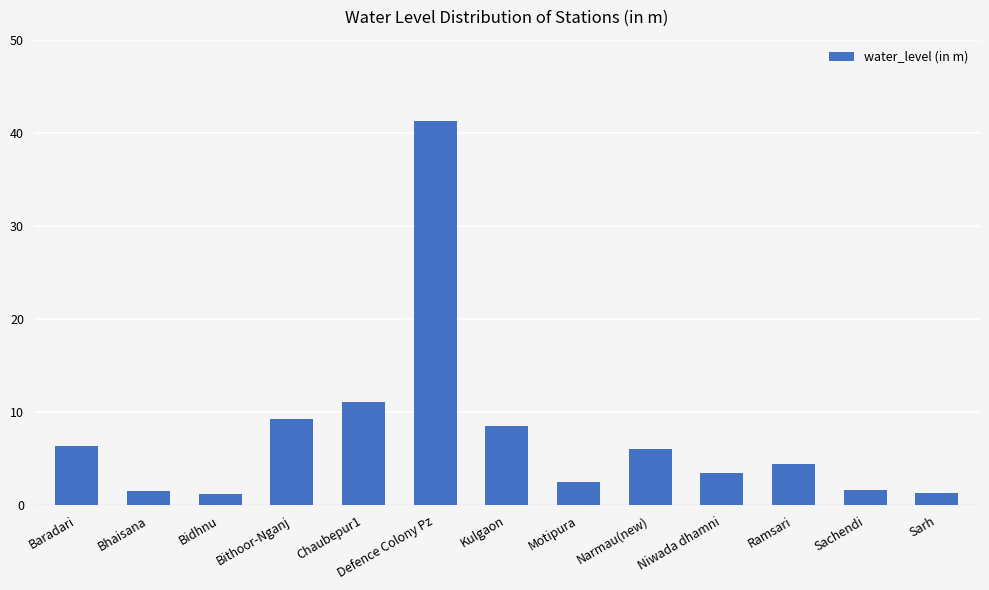

Which category has the highest value across all series?

Defence Colony Pz